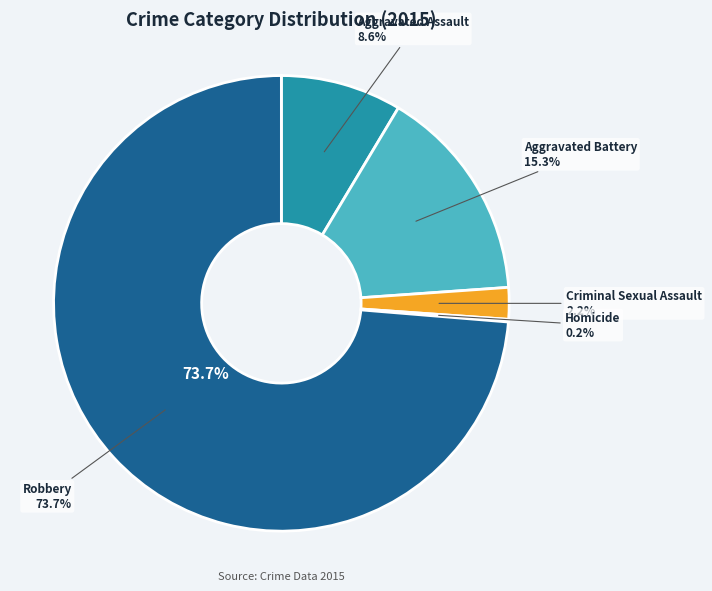

Which category accounts for the majority?

Robbery